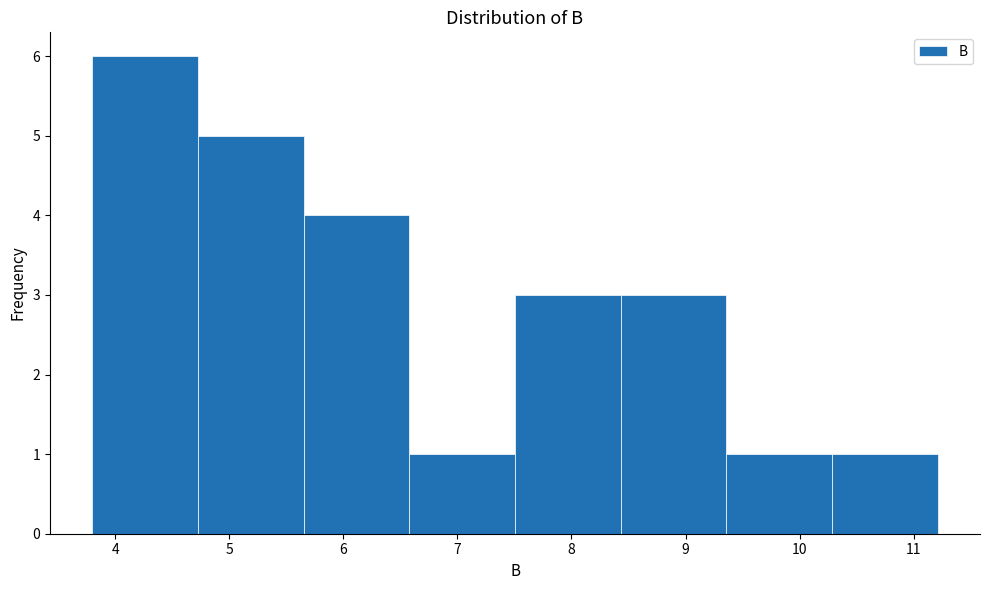

Reading left to right, list every bar in this chart as the range it spans on the x-axis followed by its height. Neither the bar edges nor the heights are printed on the chart, so give them approximately, as read against the axes.

3.8 to 4.7: 6
4.7 to 5.7: 5
5.7 to 6.6: 4
6.6 to 7.5: 1
7.5 to 8.4: 3
8.4 to 9.4: 3
9.4 to 10.3: 1
10.3 to 11.2: 1